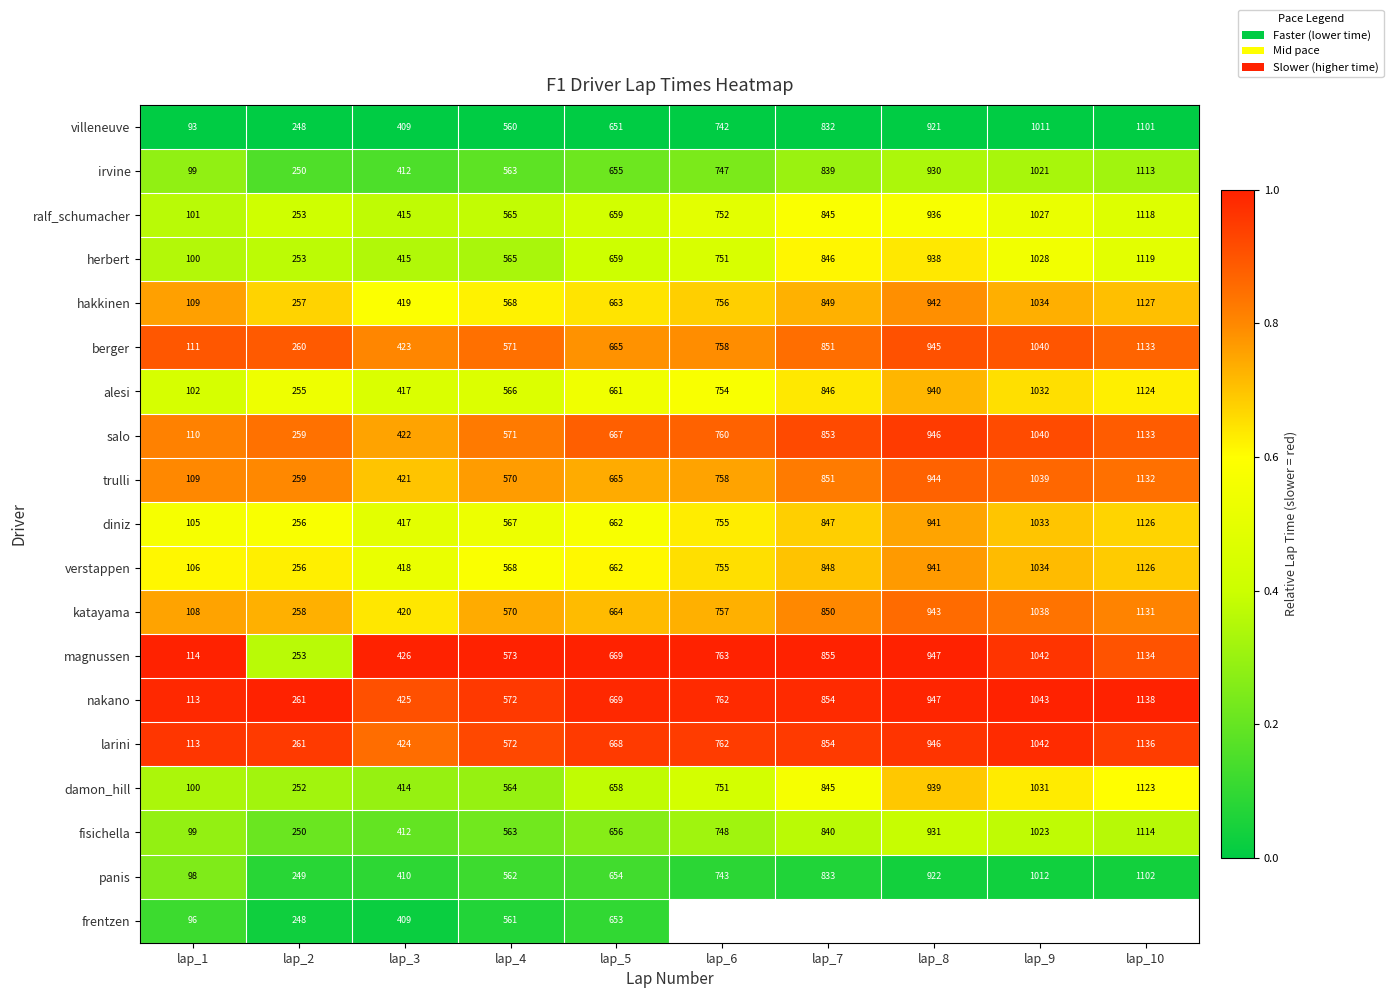

What value does the villeneuve series have at lap_6, to the nearest 100?

700